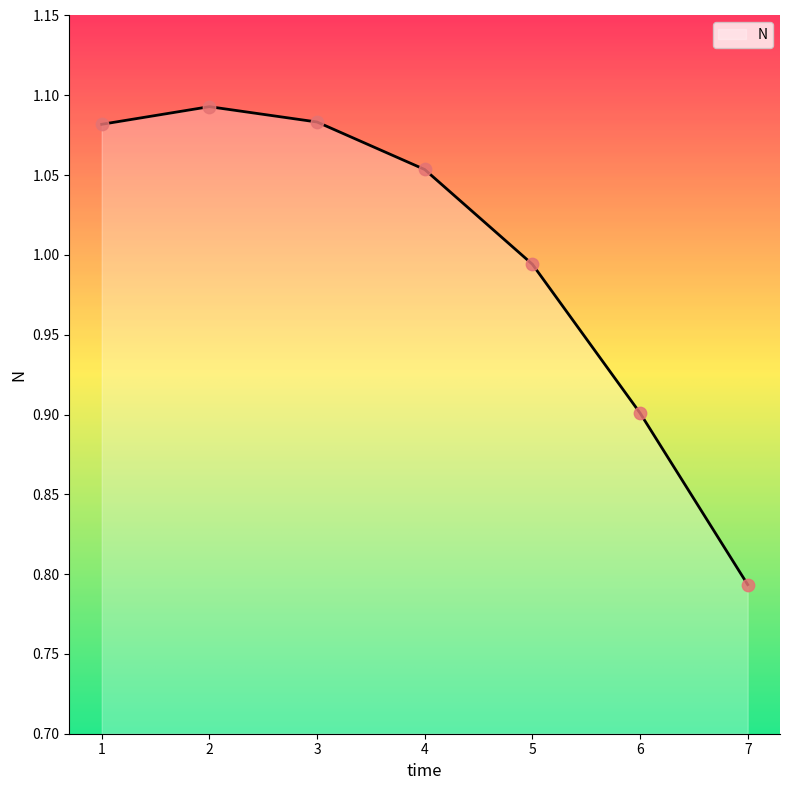

Between 4 and 5, which is larger?

4